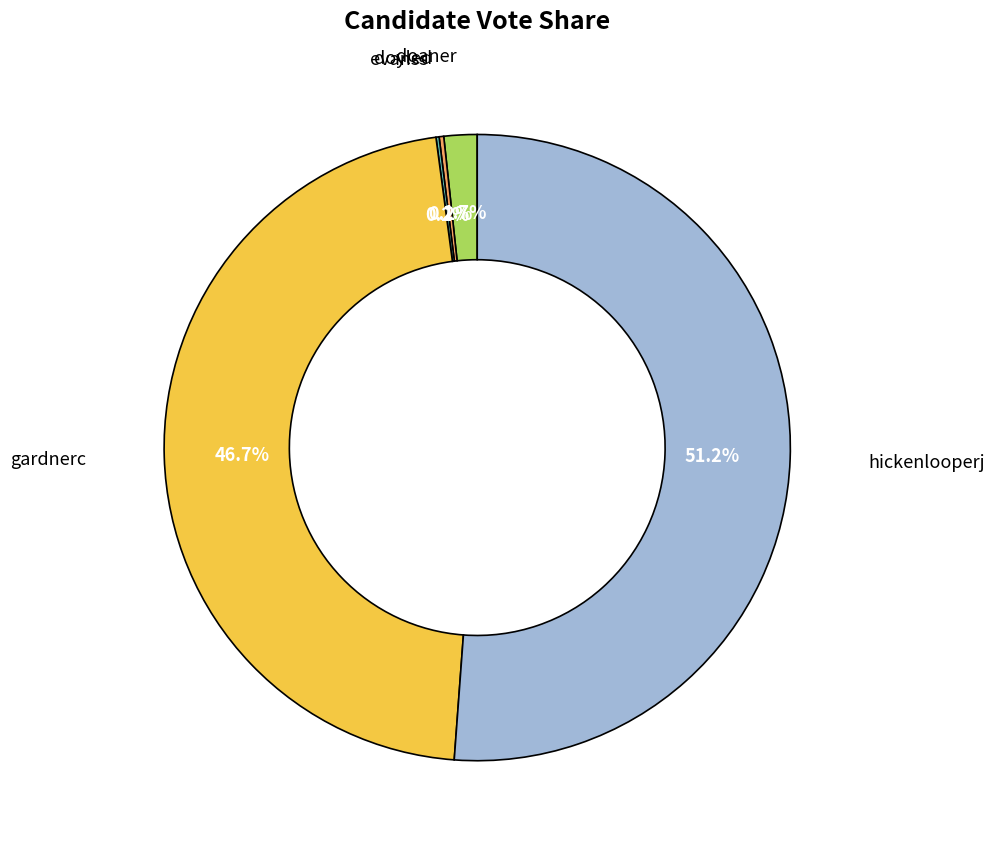

Is there a majority slice in this chart?

Yes